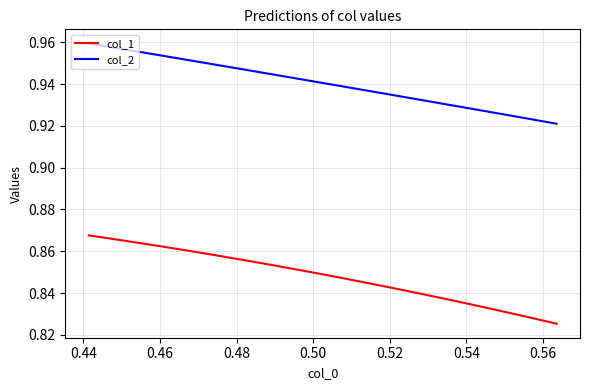

Which series has the widest spread of values?

col_1